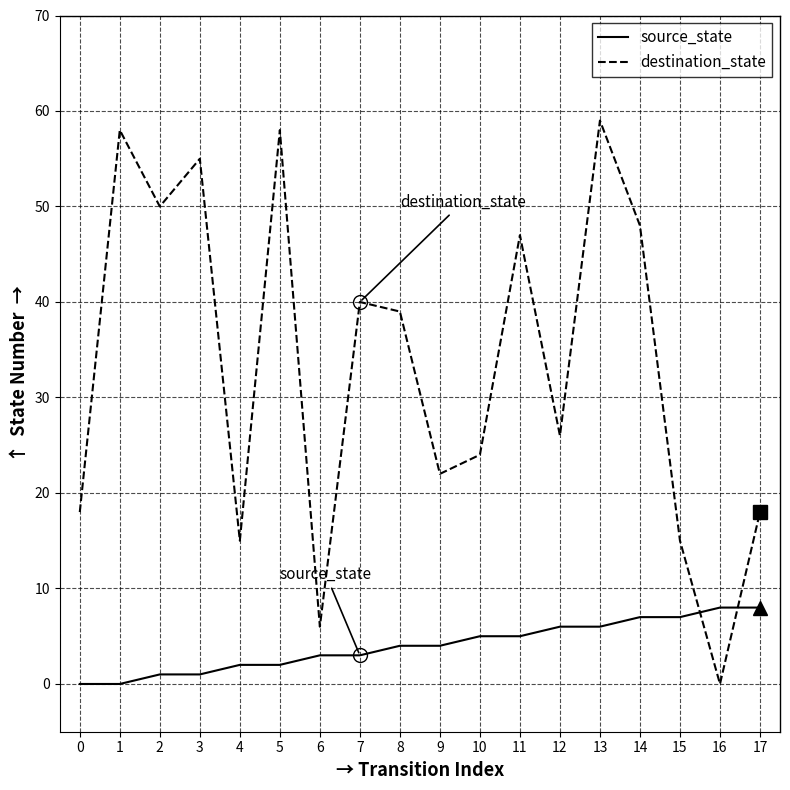

What is the average value of the source_state series?

4